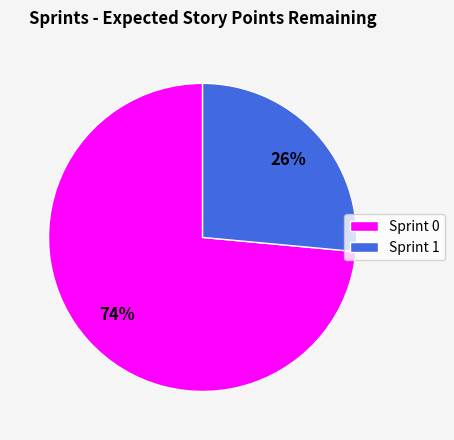

Between Sprint 1 and Sprint 0, which is larger?

Sprint 0